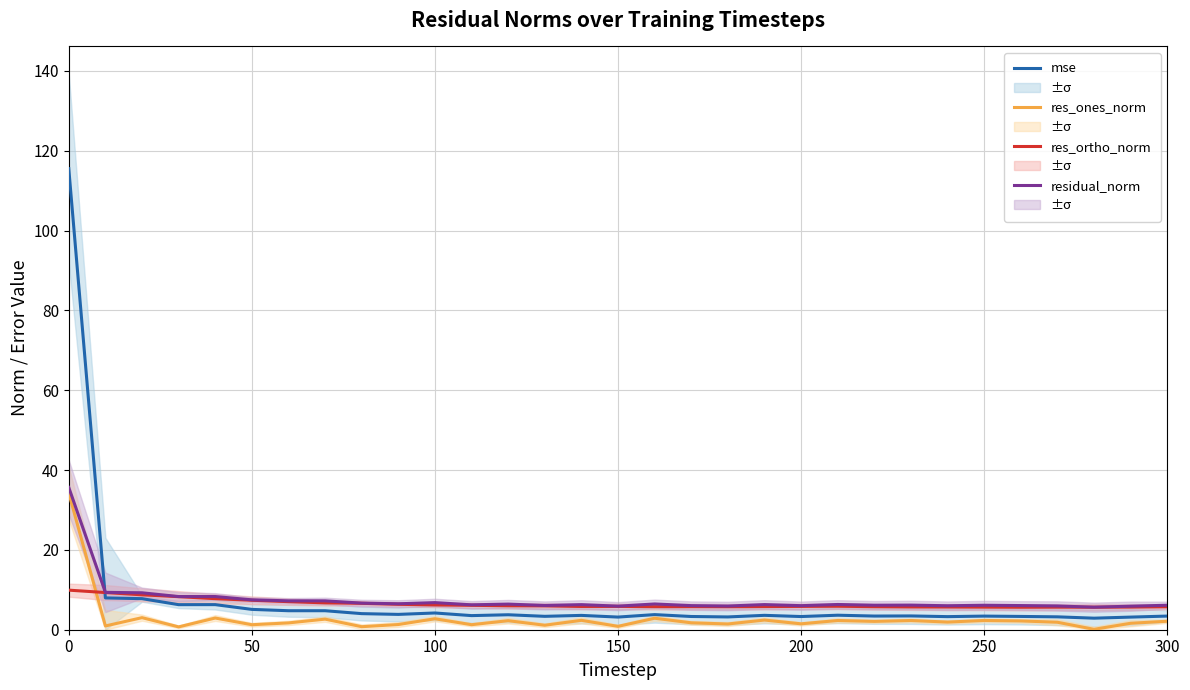

True or false: residual_norm and res_ortho_norm cross at least once.

False